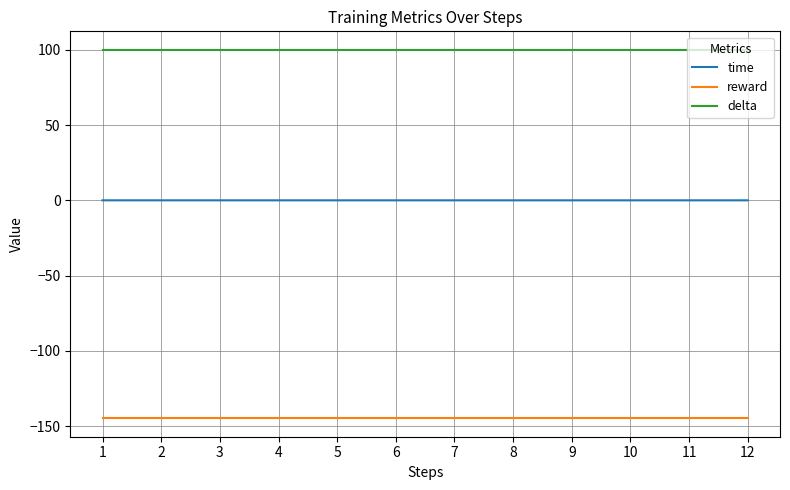

Which series has the largest total across all categories?

delta